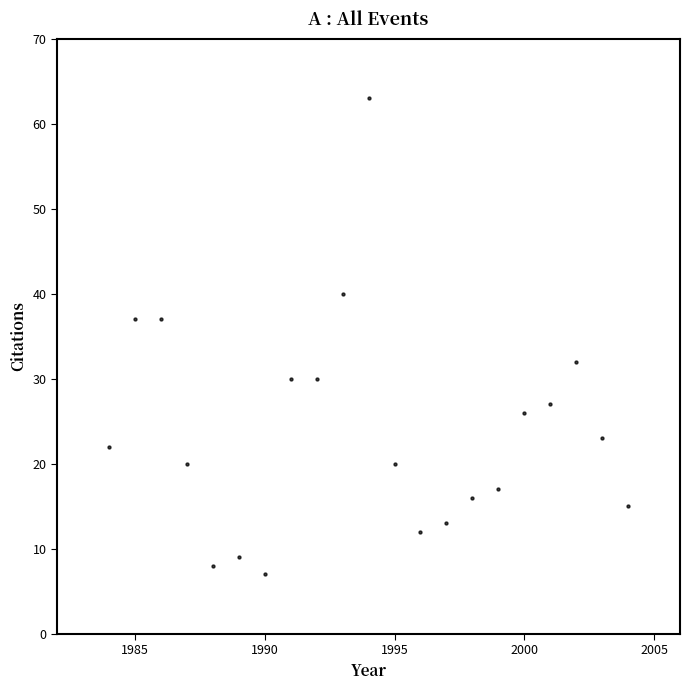

What is the range of X values (max minus min)?

20